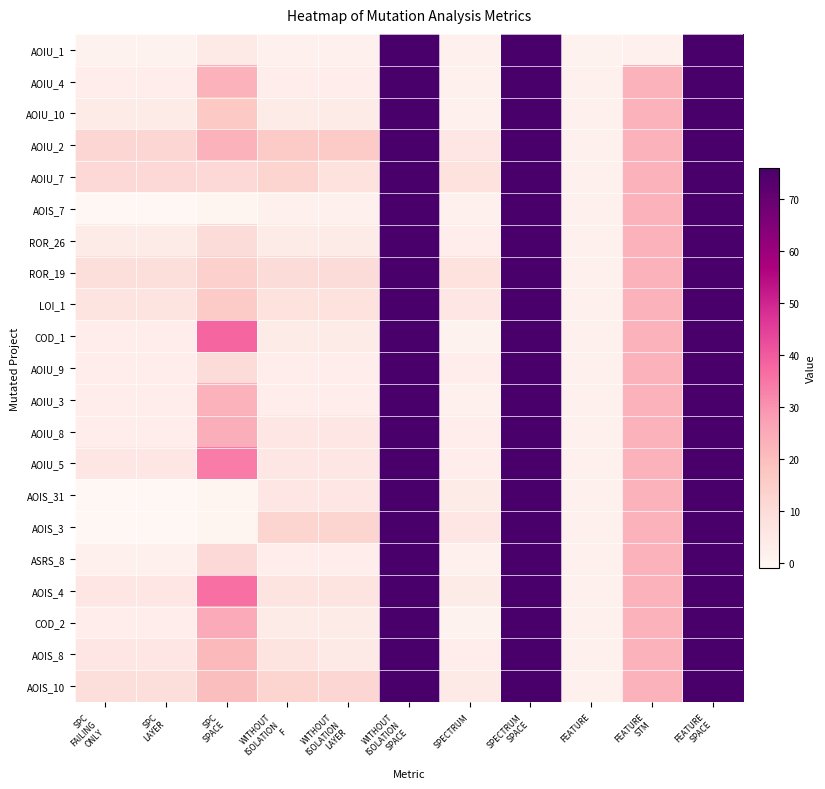

Reading right to left, list all the values displayed in this chart.

AOIU_1: FEATURE
SPACE=76	FEATURE
STM=2	FEATURE=1	SPECTRUM
SPACE=76	SPECTRUM=2	WITHOUT
ISOLATION
SPACE=76	WITHOUT
ISOLATION
LAYER=2	WITHOUT
ISOLATION
F=2	SPC
SPACE=5	SPC
LAYER=1	SPC
FAILING
ONLY=1
AOIU_4: FEATURE
SPACE=76	FEATURE
STM=23	FEATURE=2	SPECTRUM
SPACE=76	SPECTRUM=2	WITHOUT
ISOLATION
SPACE=76	WITHOUT
ISOLATION
LAYER=3	WITHOUT
ISOLATION
F=3	SPC
SPACE=23	SPC
LAYER=3	SPC
FAILING
ONLY=3
AOIU_10: FEATURE
SPACE=76	FEATURE
STM=23	FEATURE=2	SPECTRUM
SPACE=76	SPECTRUM=2	WITHOUT
ISOLATION
SPACE=76	WITHOUT
ISOLATION
LAYER=4	WITHOUT
ISOLATION
F=4	SPC
SPACE=17	SPC
LAYER=4	SPC
FAILING
ONLY=4
AOIU_2: FEATURE
SPACE=76	FEATURE
STM=23	FEATURE=2	SPECTRUM
SPACE=76	SPECTRUM=6	WITHOUT
ISOLATION
SPACE=76	WITHOUT
ISOLATION
LAYER=16	WITHOUT
ISOLATION
F=16	SPC
SPACE=23	SPC
LAYER=12	SPC
FAILING
ONLY=12
AOIU_7: FEATURE
SPACE=76	FEATURE
STM=23	FEATURE=2	SPECTRUM
SPACE=76	SPECTRUM=8	WITHOUT
ISOLATION
SPACE=76	WITHOUT
ISOLATION
LAYER=8	WITHOUT
ISOLATION
F=13	SPC
SPACE=11	SPC
LAYER=11	SPC
FAILING
ONLY=11
AOIS_7: FEATURE
SPACE=76	FEATURE
STM=23	FEATURE=2	SPECTRUM
SPACE=76	SPECTRUM=2	WITHOUT
ISOLATION
SPACE=76	WITHOUT
ISOLATION
LAYER=2	WITHOUT
ISOLATION
F=2	SPC
SPACE=0	SPC
LAYER=-1	SPC
FAILING
ONLY=-1
ROR_26: FEATURE
SPACE=76	FEATURE
STM=23	FEATURE=2	SPECTRUM
SPACE=76	SPECTRUM=3	WITHOUT
ISOLATION
SPACE=76	WITHOUT
ISOLATION
LAYER=4	WITHOUT
ISOLATION
F=4	SPC
SPACE=10	SPC
LAYER=4	SPC
FAILING
ONLY=4
ROR_19: FEATURE
SPACE=76	FEATURE
STM=23	FEATURE=2	SPECTRUM
SPACE=76	SPECTRUM=8	WITHOUT
ISOLATION
SPACE=76	WITHOUT
ISOLATION
LAYER=10	WITHOUT
ISOLATION
F=10	SPC
SPACE=14	SPC
LAYER=9	SPC
FAILING
ONLY=9
LOI_1: FEATURE
SPACE=76	FEATURE
STM=23	FEATURE=2	SPECTRUM
SPACE=76	SPECTRUM=6	WITHOUT
ISOLATION
SPACE=76	WITHOUT
ISOLATION
LAYER=8	WITHOUT
ISOLATION
F=8	SPC
SPACE=16	SPC
LAYER=7	SPC
FAILING
ONLY=7
COD_1: FEATURE
SPACE=76	FEATURE
STM=23	FEATURE=2	SPECTRUM
SPACE=76	SPECTRUM=1	WITHOUT
ISOLATION
SPACE=76	WITHOUT
ISOLATION
LAYER=4	WITHOUT
ISOLATION
F=4	SPC
SPACE=38	SPC
LAYER=3	SPC
FAILING
ONLY=3
AOIU_9: FEATURE
SPACE=76	FEATURE
STM=23	FEATURE=2	SPECTRUM
SPACE=76	SPECTRUM=3	WITHOUT
ISOLATION
SPACE=76	WITHOUT
ISOLATION
LAYER=3	WITHOUT
ISOLATION
F=3	SPC
SPACE=10	SPC
LAYER=3	SPC
FAILING
ONLY=3
AOIU_3: FEATURE
SPACE=76	FEATURE
STM=23	FEATURE=2	SPECTRUM
SPACE=76	SPECTRUM=2	WITHOUT
ISOLATION
SPACE=76	WITHOUT
ISOLATION
LAYER=3	WITHOUT
ISOLATION
F=3	SPC
SPACE=23	SPC
LAYER=3	SPC
FAILING
ONLY=3
AOIU_8: FEATURE
SPACE=76	FEATURE
STM=23	FEATURE=2	SPECTRUM
SPACE=76	SPECTRUM=3	WITHOUT
ISOLATION
SPACE=76	WITHOUT
ISOLATION
LAYER=6	WITHOUT
ISOLATION
F=6	SPC
SPACE=24	SPC
LAYER=3	SPC
FAILING
ONLY=3
AOIU_5: FEATURE
SPACE=76	FEATURE
STM=23	FEATURE=2	SPECTRUM
SPACE=76	SPECTRUM=3	WITHOUT
ISOLATION
SPACE=76	WITHOUT
ISOLATION
LAYER=6	WITHOUT
ISOLATION
F=6	SPC
SPACE=34	SPC
LAYER=6	SPC
FAILING
ONLY=6
AOIS_31: FEATURE
SPACE=76	FEATURE
STM=23	FEATURE=2	SPECTRUM
SPACE=76	SPECTRUM=4	WITHOUT
ISOLATION
SPACE=76	WITHOUT
ISOLATION
LAYER=6	WITHOUT
ISOLATION
F=6	SPC
SPACE=0	SPC
LAYER=-1	SPC
FAILING
ONLY=-1
AOIS_3: FEATURE
SPACE=76	FEATURE
STM=23	FEATURE=2	SPECTRUM
SPACE=76	SPECTRUM=6	WITHOUT
ISOLATION
SPACE=76	WITHOUT
ISOLATION
LAYER=13	WITHOUT
ISOLATION
F=13	SPC
SPACE=0	SPC
LAYER=-1	SPC
FAILING
ONLY=-1
ASRS_8: FEATURE
SPACE=76	FEATURE
STM=23	FEATURE=2	SPECTRUM
SPACE=76	SPECTRUM=2	WITHOUT
ISOLATION
SPACE=76	WITHOUT
ISOLATION
LAYER=3	WITHOUT
ISOLATION
F=3	SPC
SPACE=11	SPC
LAYER=2	SPC
FAILING
ONLY=2
AOIS_4: FEATURE
SPACE=76	FEATURE
STM=23	FEATURE=2	SPECTRUM
SPACE=76	SPECTRUM=4	WITHOUT
ISOLATION
SPACE=76	WITHOUT
ISOLATION
LAYER=7	WITHOUT
ISOLATION
F=7	SPC
SPACE=36	SPC
LAYER=6	SPC
FAILING
ONLY=6
COD_2: FEATURE
SPACE=76	FEATURE
STM=23	FEATURE=2	SPECTRUM
SPACE=76	SPECTRUM=1	WITHOUT
ISOLATION
SPACE=76	WITHOUT
ISOLATION
LAYER=4	WITHOUT
ISOLATION
F=4	SPC
SPACE=25	SPC
LAYER=3	SPC
FAILING
ONLY=3
AOIS_8: FEATURE
SPACE=76	FEATURE
STM=23	FEATURE=2	SPECTRUM
SPACE=76	SPECTRUM=3	WITHOUT
ISOLATION
SPACE=76	WITHOUT
ISOLATION
LAYER=5	WITHOUT
ISOLATION
F=7	SPC
SPACE=21	SPC
LAYER=6	SPC
FAILING
ONLY=6
AOIS_10: FEATURE
SPACE=76	FEATURE
STM=23	FEATURE=2	SPECTRUM
SPACE=76	SPECTRUM=5	WITHOUT
ISOLATION
SPACE=76	WITHOUT
ISOLATION
LAYER=12	WITHOUT
ISOLATION
F=13	SPC
SPACE=20	SPC
LAYER=9	SPC
FAILING
ONLY=9